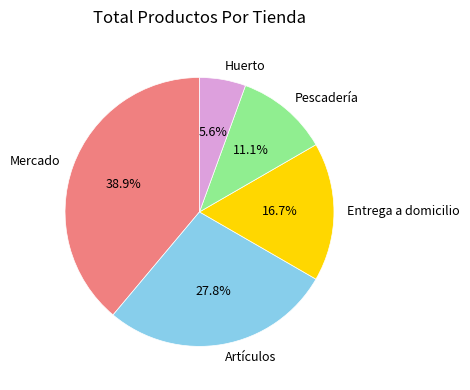

Is the sum of Mercado and Artículos greater than half?

Yes